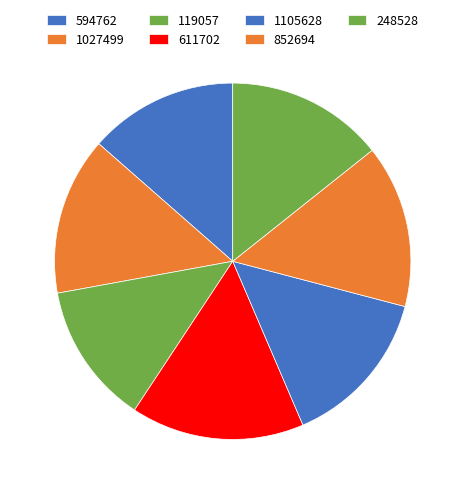

Count the number of slices in the pie.

7